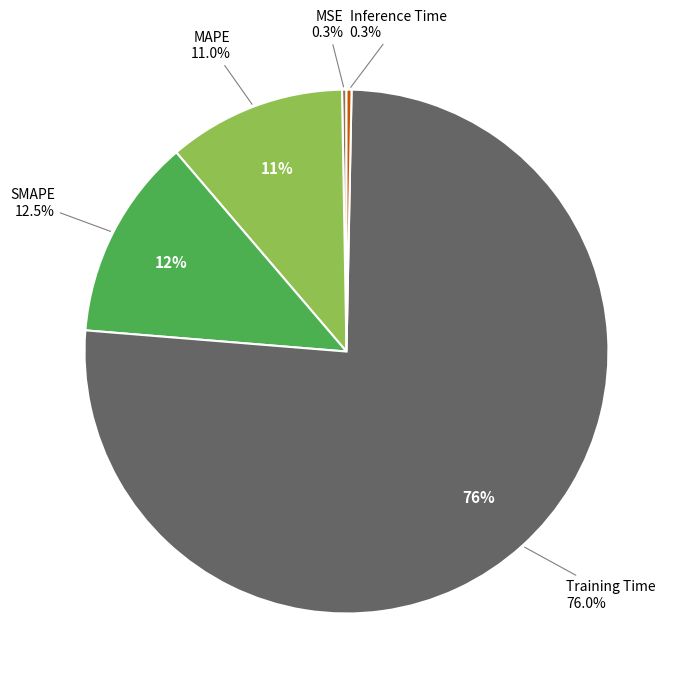

What percentage do Training Time and MSE together represent?

76.3%